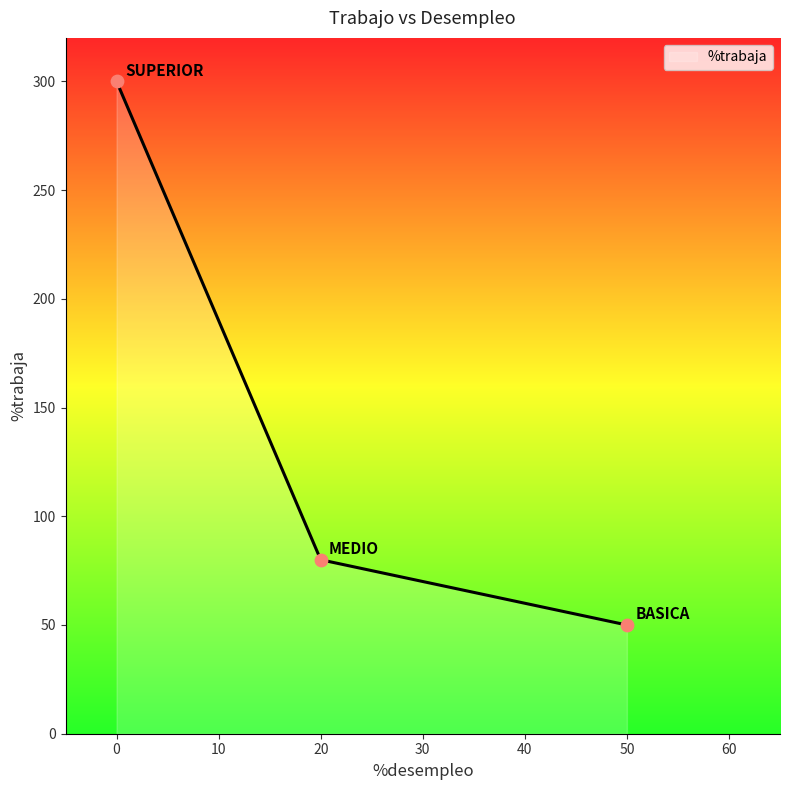

What is the change in value from 0 to 50?

-250